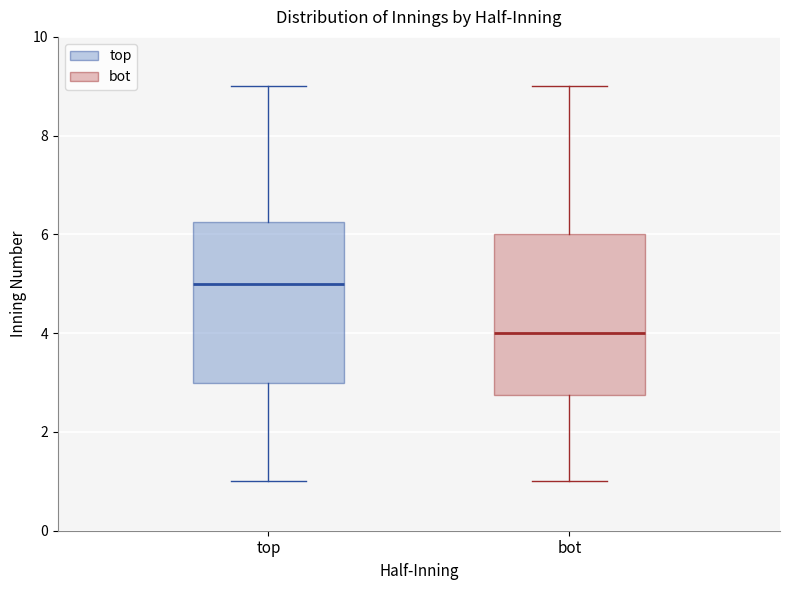

Where is the lower edge of the box for bot on the y-axis? The values are not printed on the chart, so give them approximately, as read against the axis.

2.8